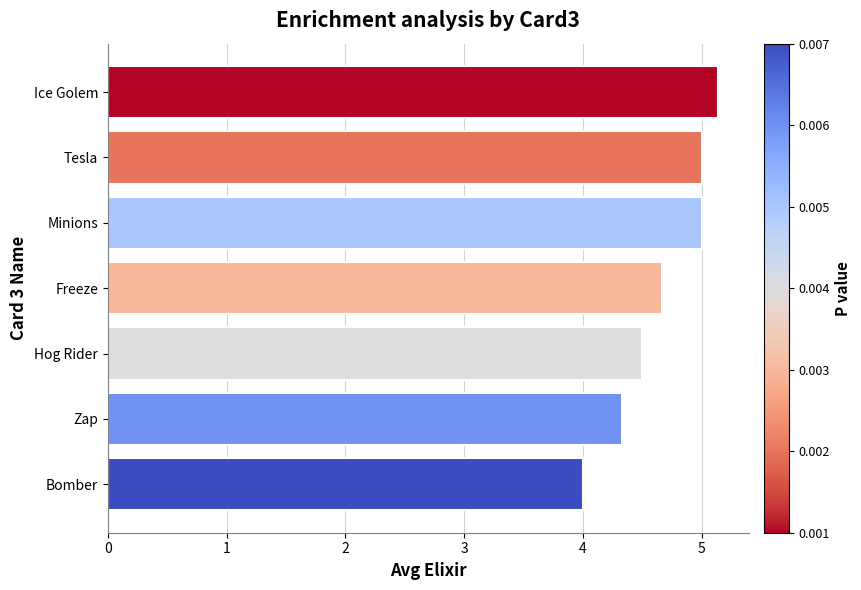

Reading top to bottom, what are all the values shown in this chart?

Ice Golem=5.1	Tesla=5.0	Minions=5.0	Freeze=4.7	Hog Rider=4.5	Zap=4.3	Bomber=4.0